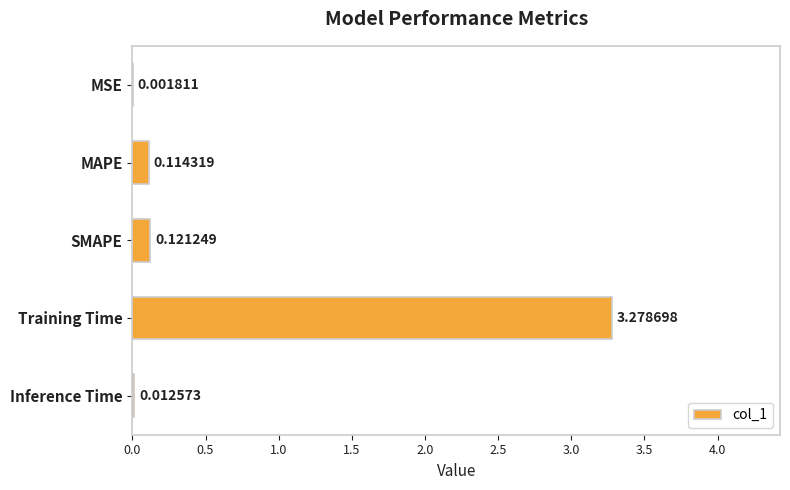

At which label is the value closest to 1?

SMAPE